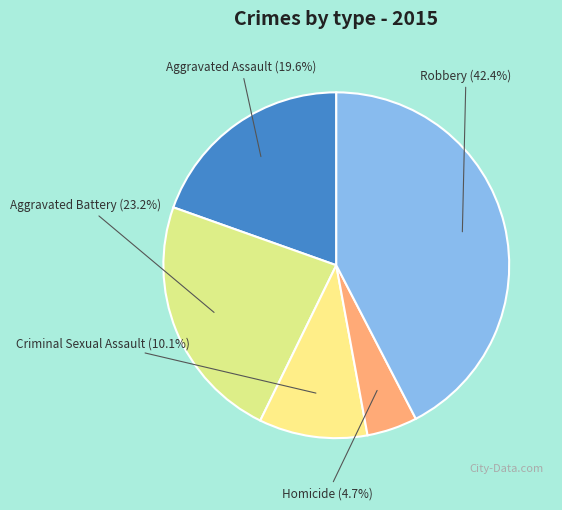

What percentage is the Criminal Sexual Assault slice, to the nearest percent?

10%